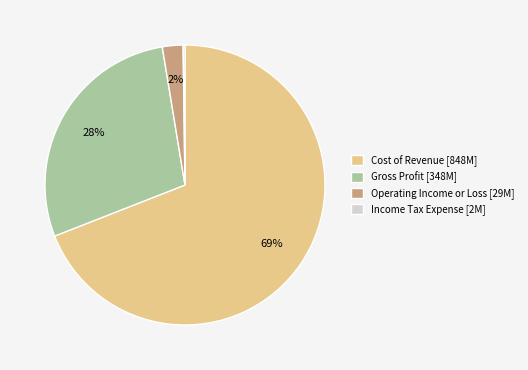

What percentage is the Operating Income or Loss slice, to the nearest percent?

2%